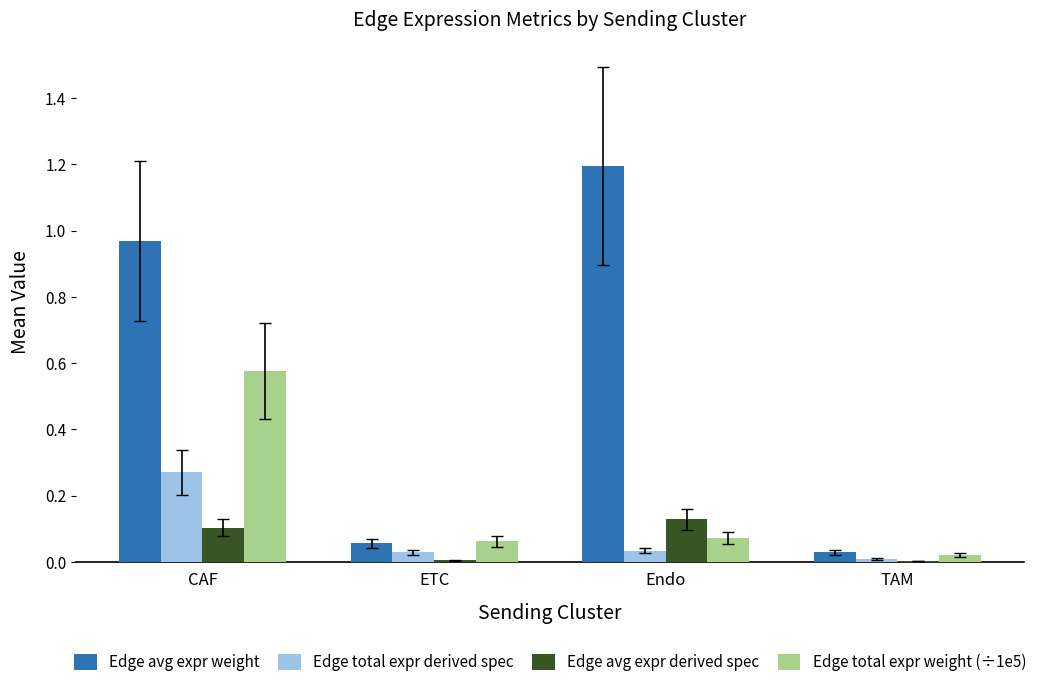

What is the greatest value displayed?

1.2